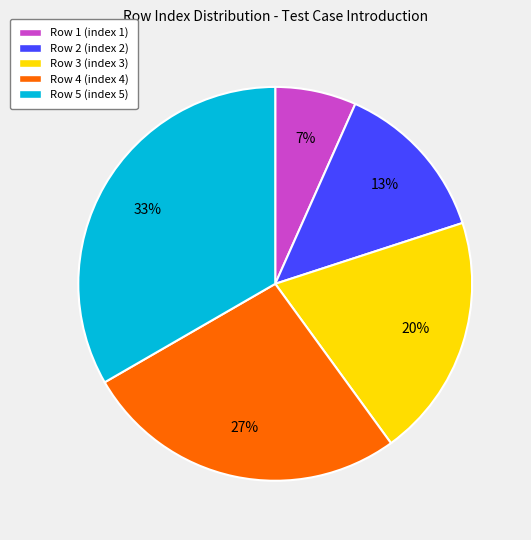

The Row 5 slice represents 23% of the pie. True or false?

False